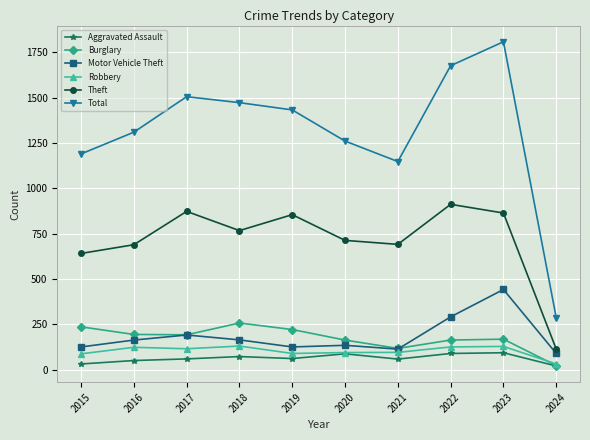

What is the sum of all Motor Vehicle Theft values?

1837